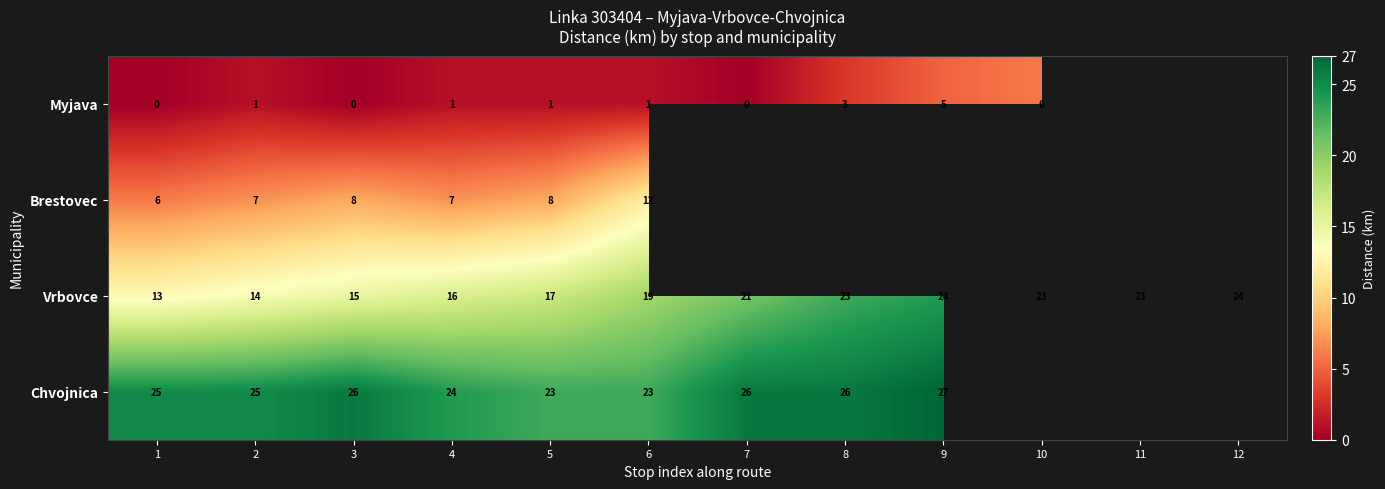

What is the sum of the Chvojnica values at 4 and 3?

50